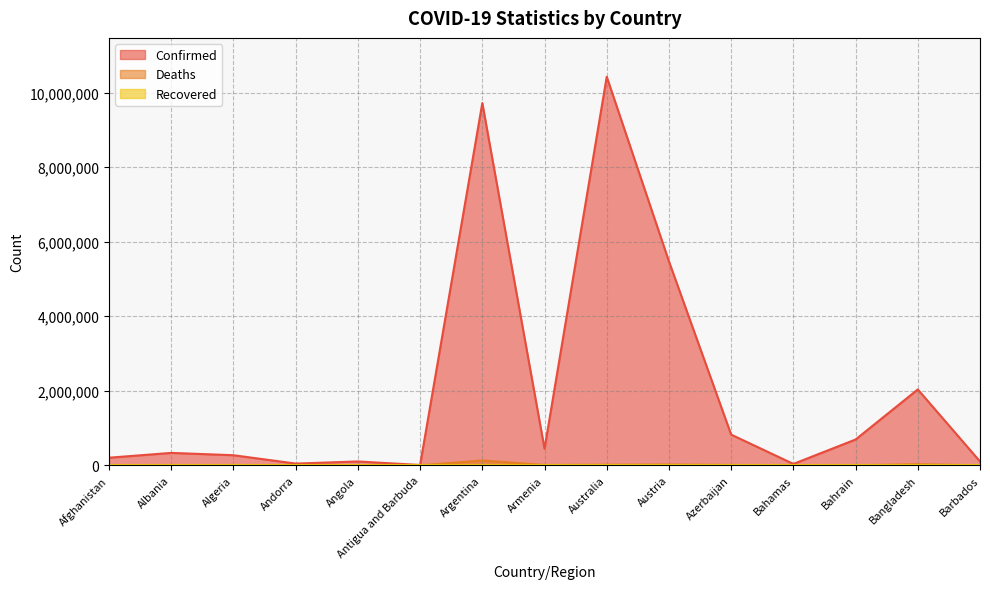

What is the total value across all series at Australia?

10442747